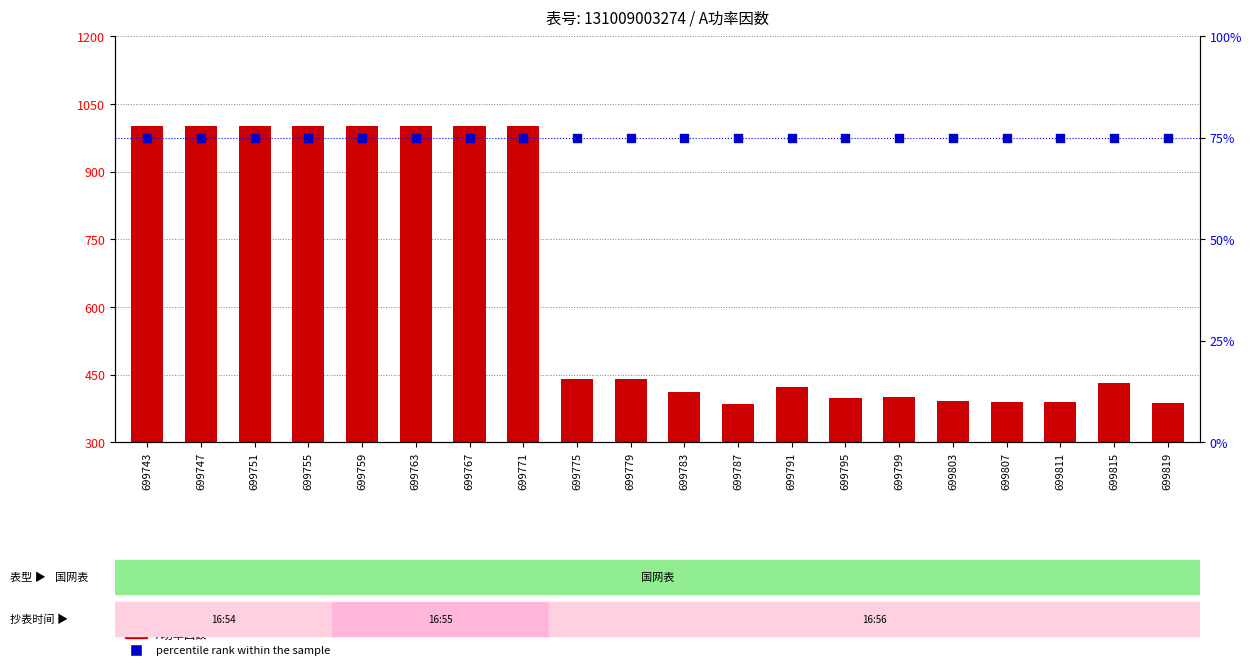

Which series has the largest total across all categories?

A功率因数